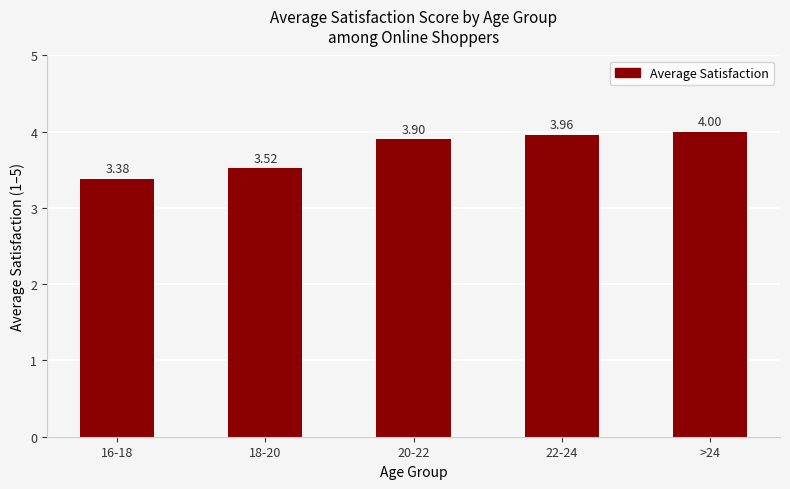

What position from the right is >24?

1